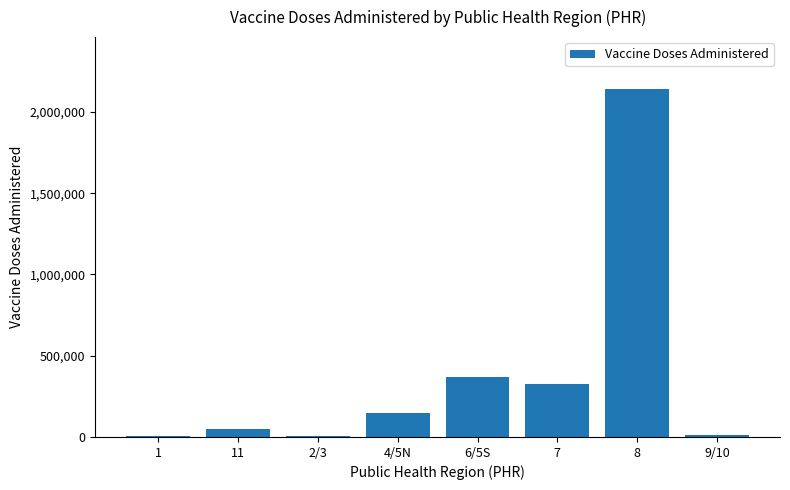

What is the maximum value shown in the chart?

2139580